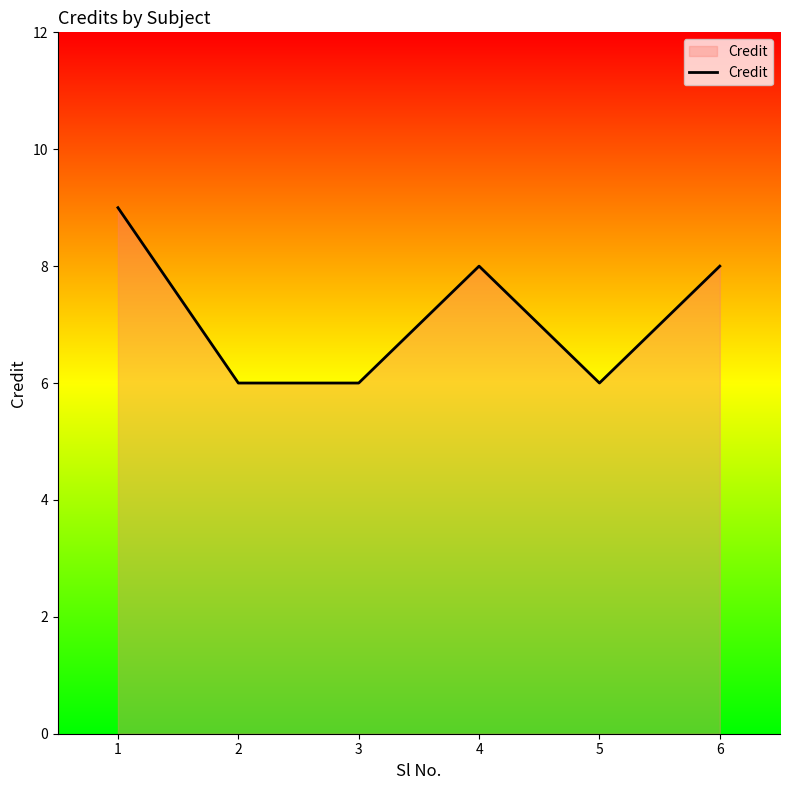

What value does the data have at 2?

6